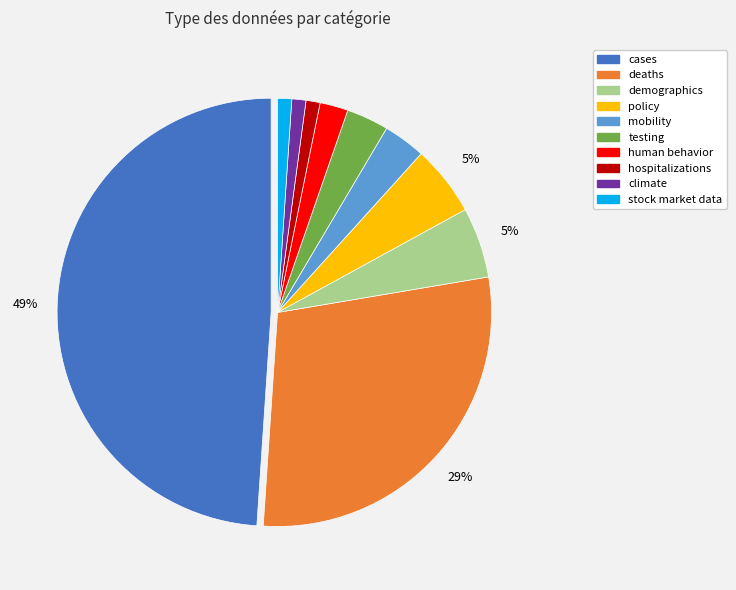

Does cases represent more than half of the total?

No